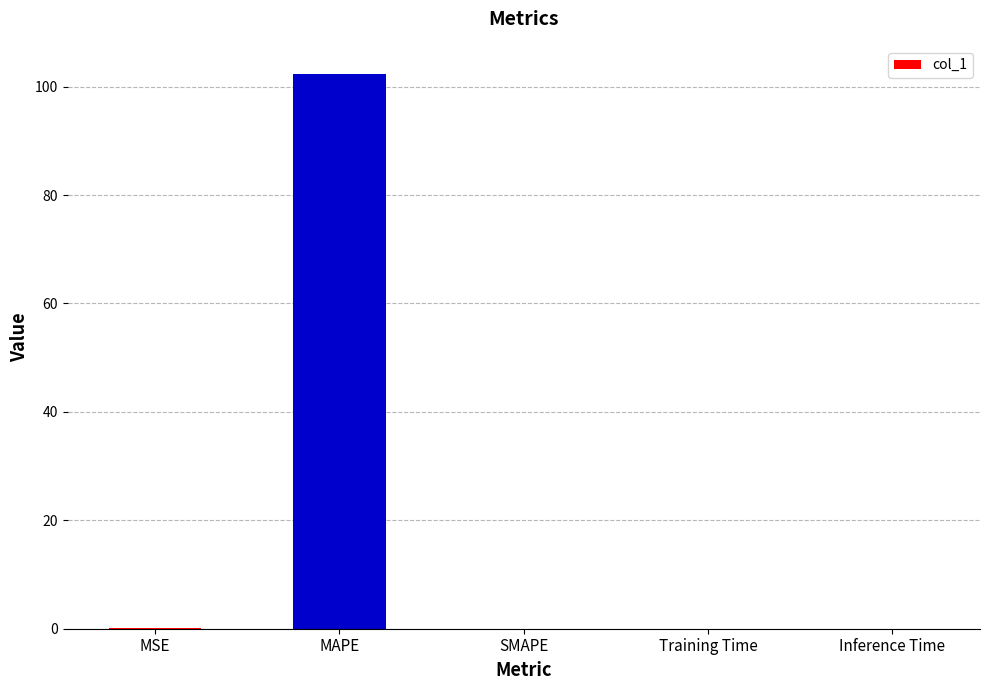

Are the bars grouped side by side (vs. stacked)?

No